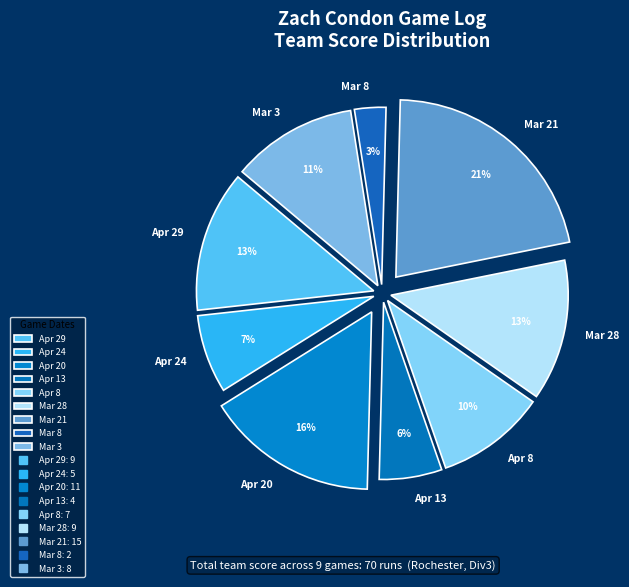

Do Mar 28 and Apr 24 together represent more than half of the pie?

No